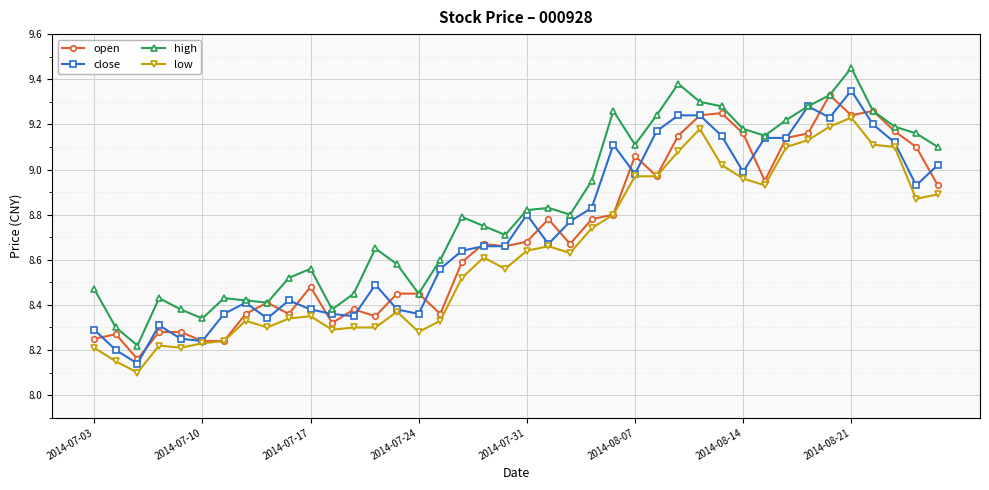

Which series has the largest total across all categories?

high